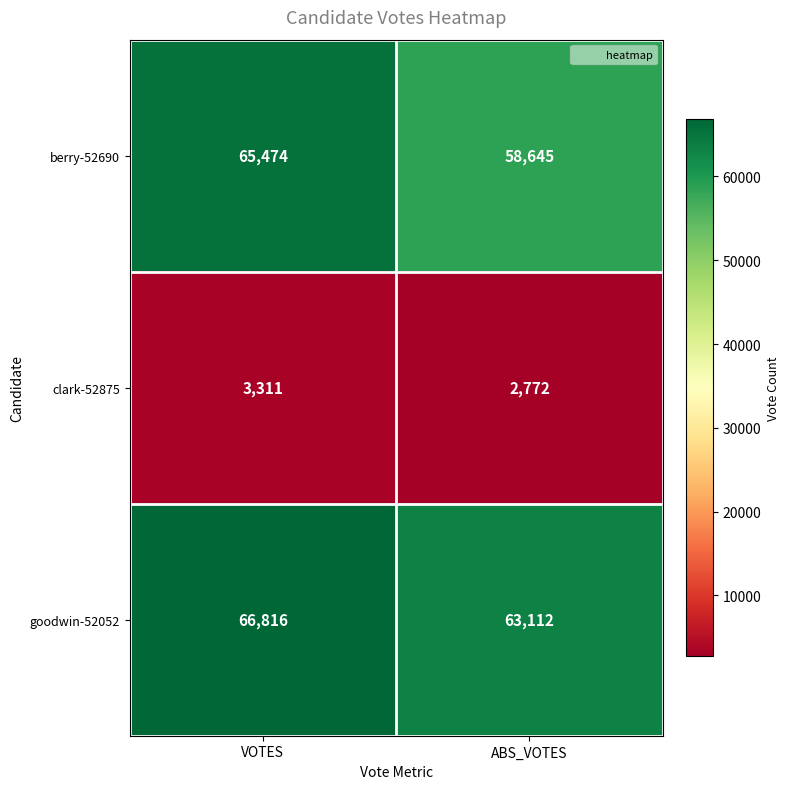

What is the sum of all berry-52690 values?

124119